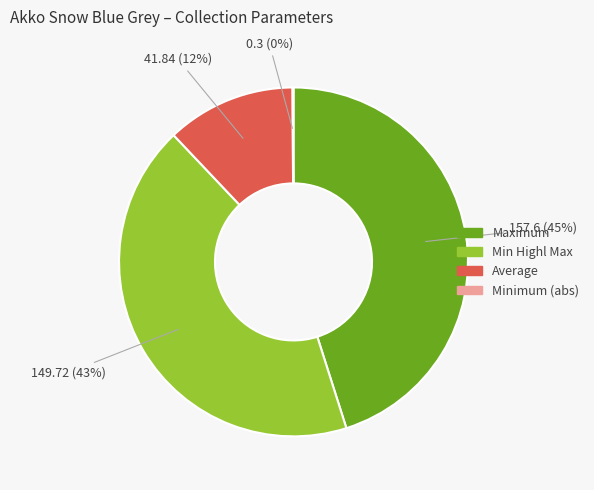

What is the largest slice in the pie chart?

Maximum